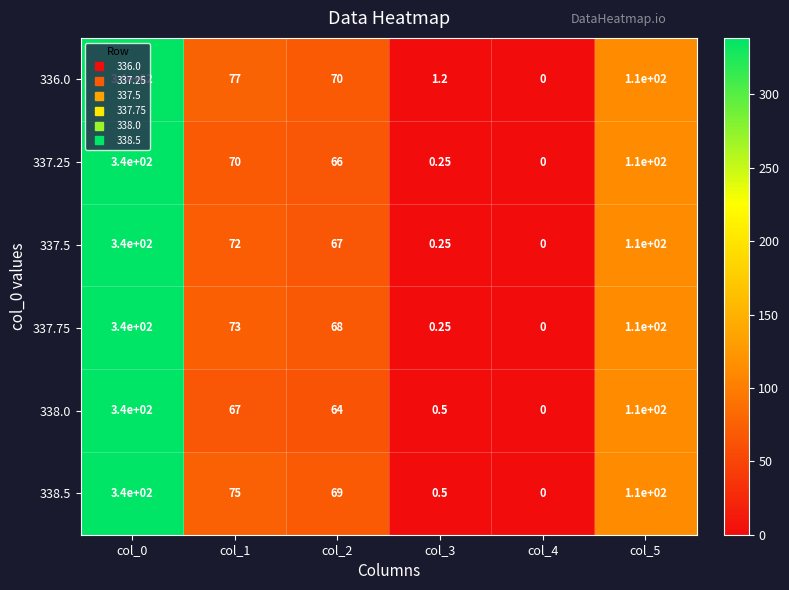

Is the value of 338.5 at col_5 greater than the value of 337.75 at col_1?

Yes